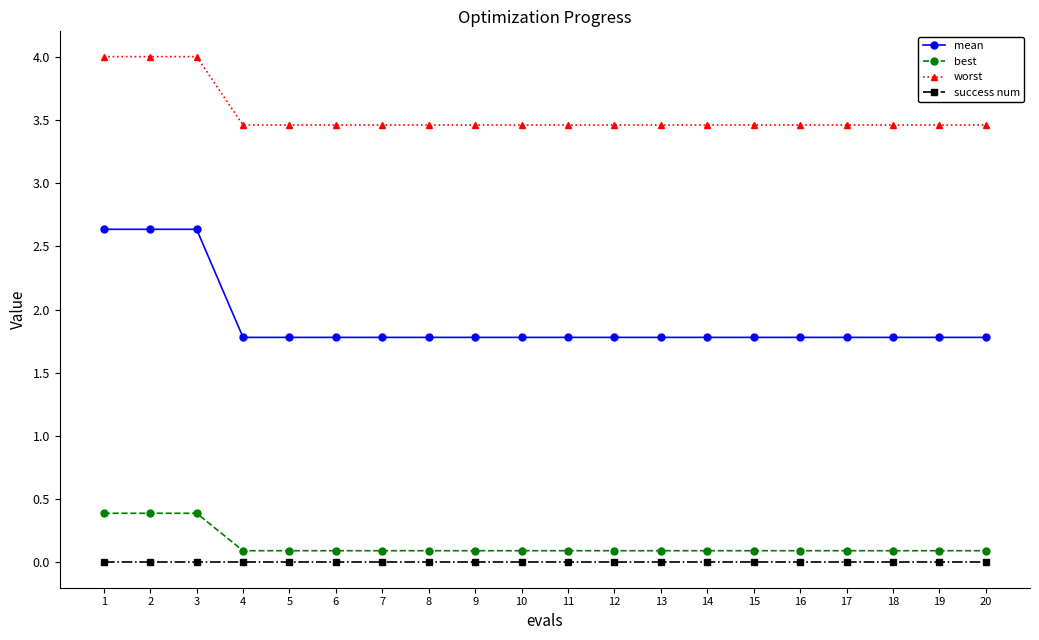

True or false: mean and worst cross at least once.

False